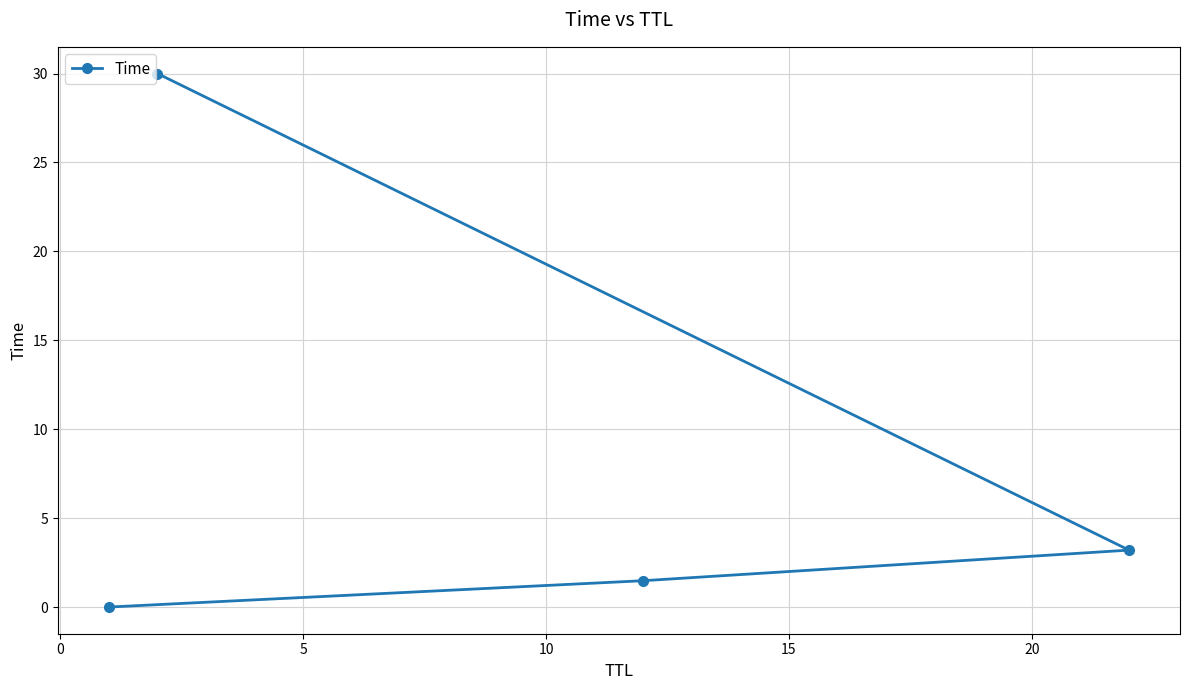

What is the difference between the maximum and minimum values?

30.0